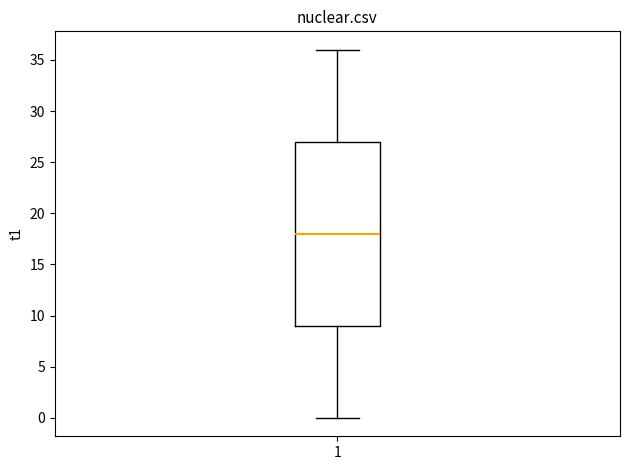

Where does the upper whisker of the box at x = 1 end on the y-axis? The values are not printed on the chart, so give them approximately, as read against the axis.

36